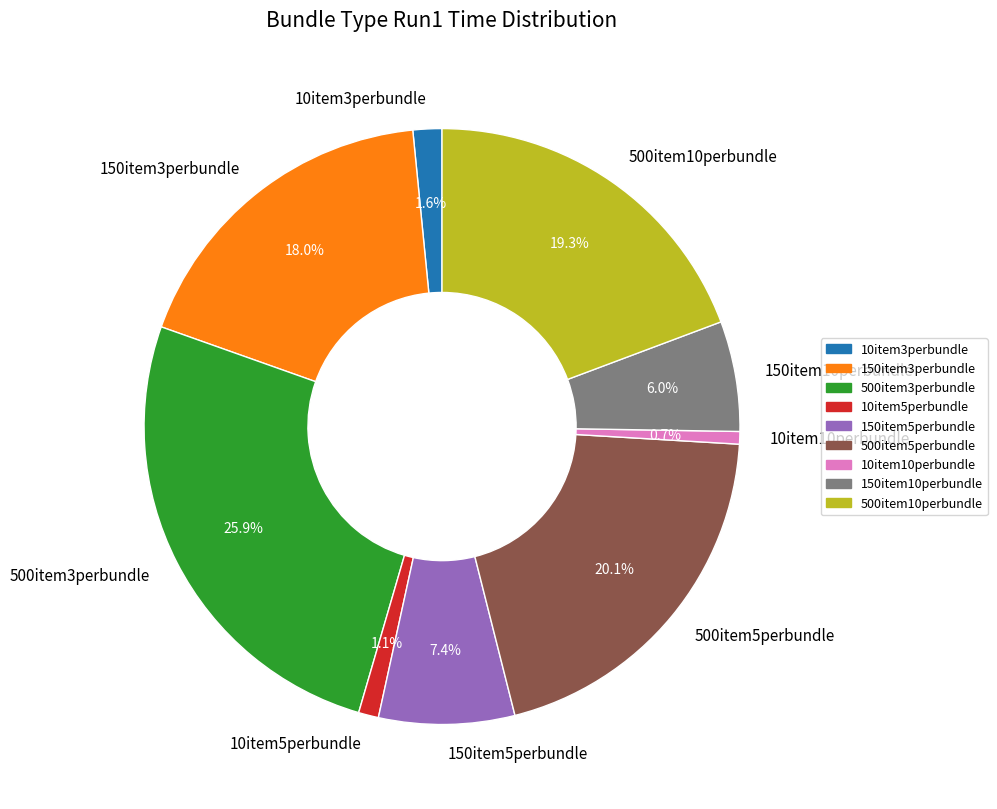

What is the largest slice in the pie chart?

500item3perbundle